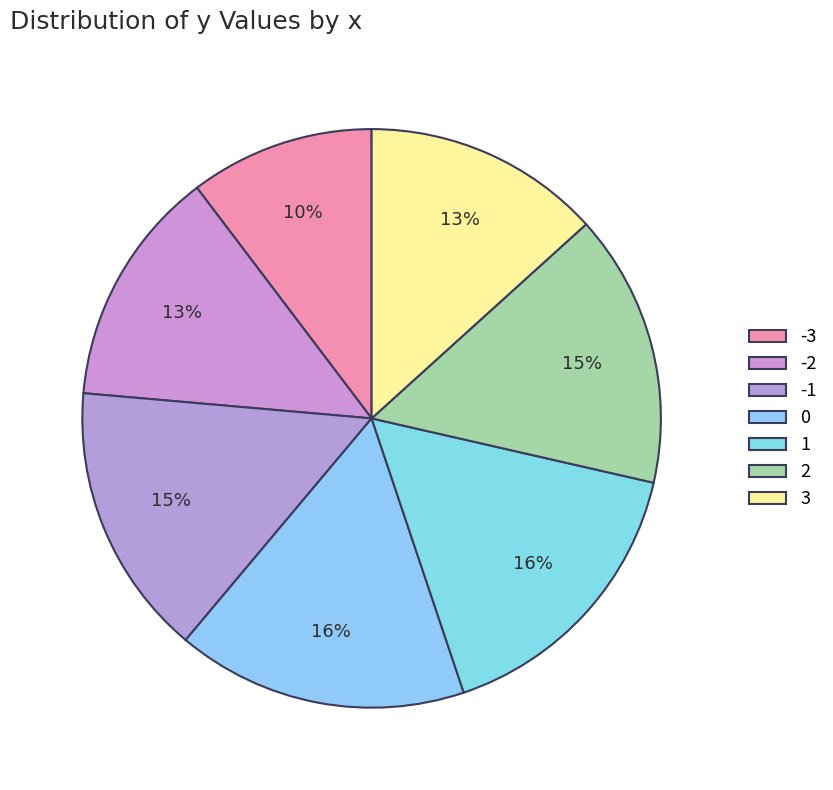

Rank the categories by value from lowest to highest.

-3, -2, 3, -1, 2, 0, 1